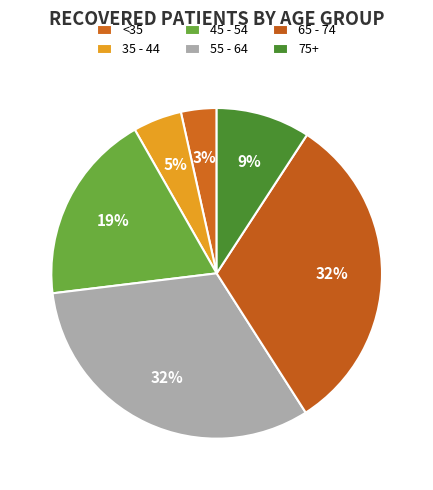

Count the number of slices in the pie.

6